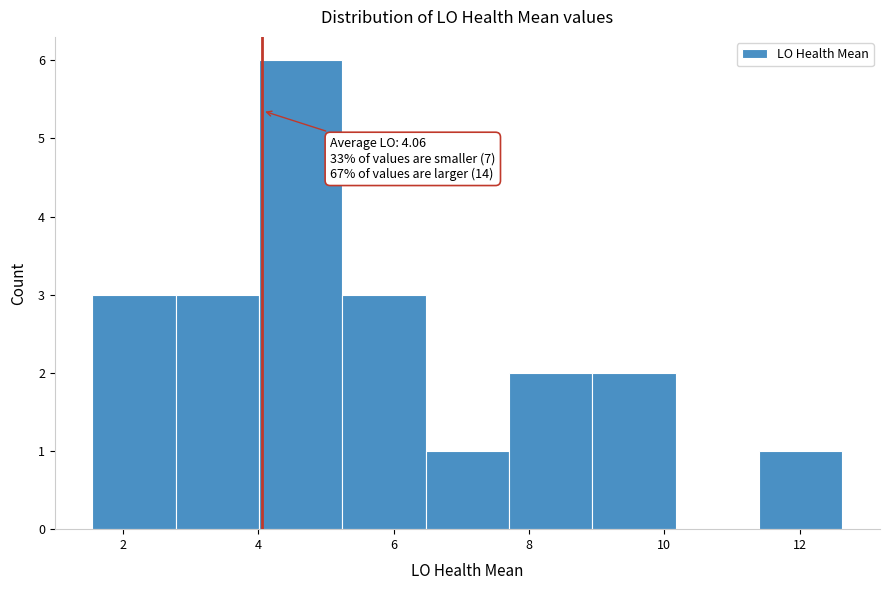

Which range on the x-axis has the tallest bar?

4.0 to 5.2